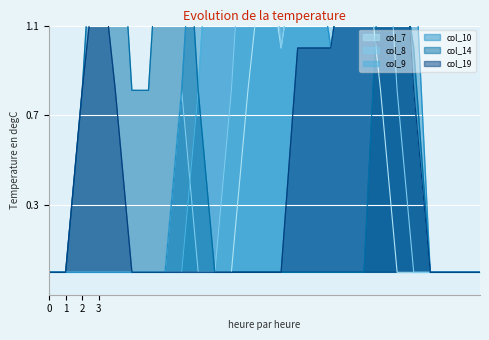

What is the difference between the highest and lowest values at 9?

2.0